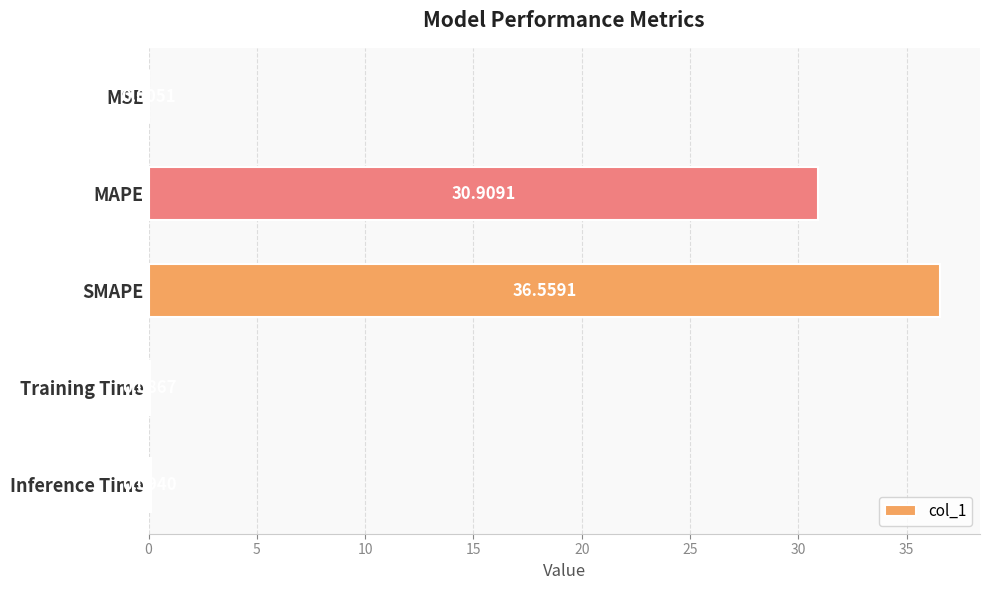

At which label is the value closest to 18?

MAPE